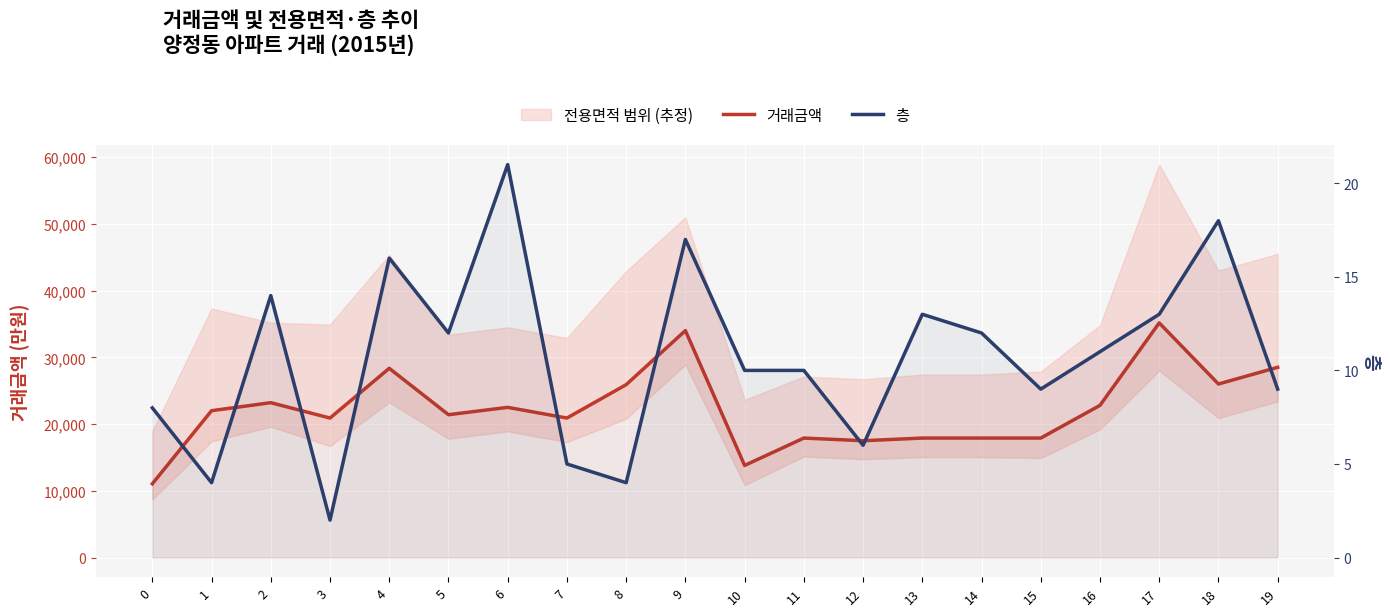

What value does the 층 series have at 2, to the nearest 5?

15